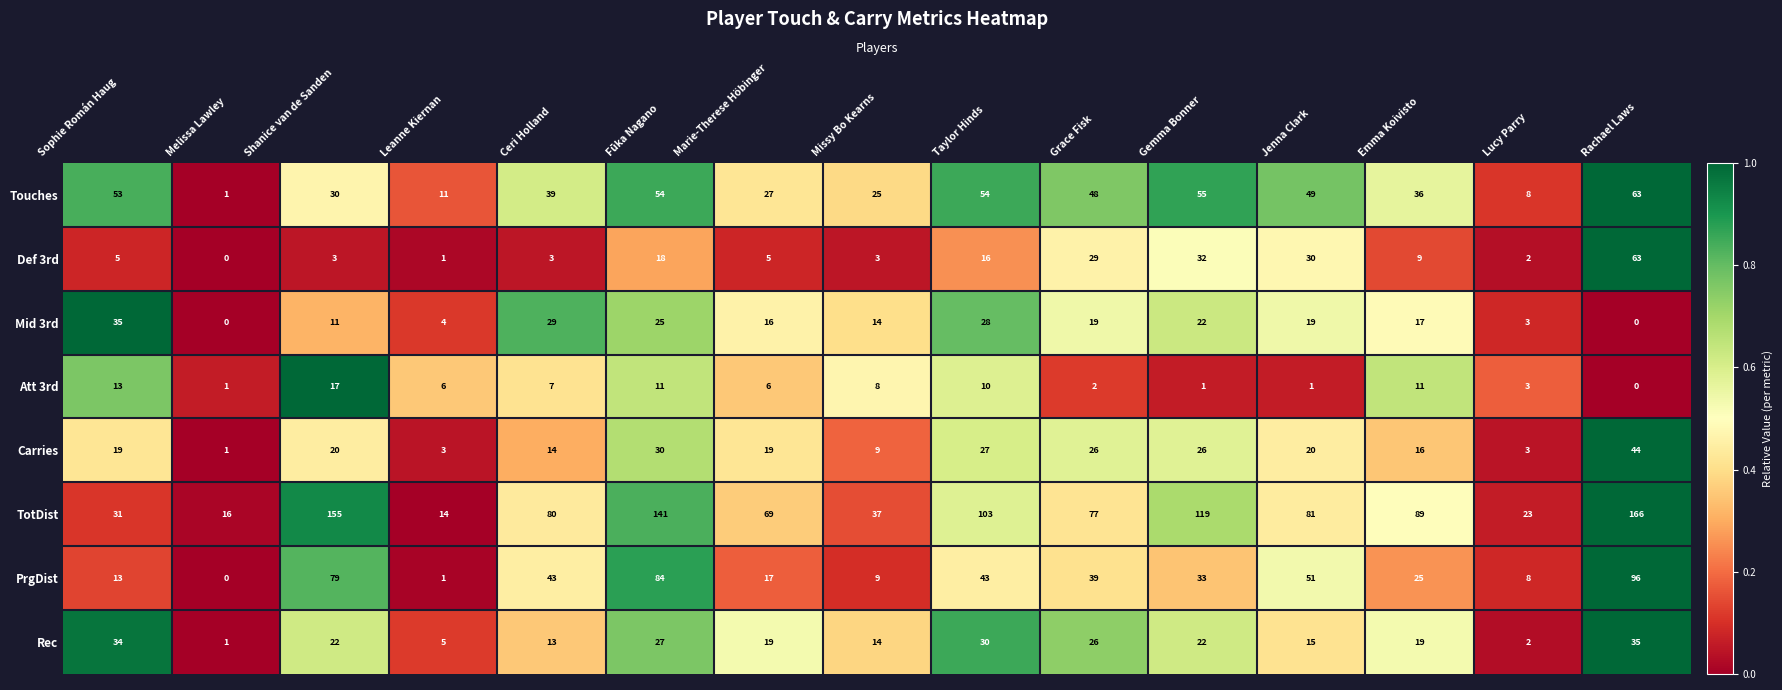

Is it true that Def 3rd equals 19 at Grace Fisk?

False